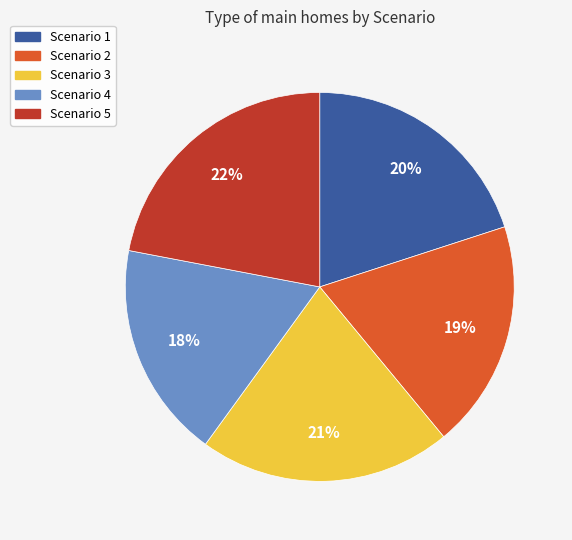

Between Scenario 2 and Scenario 4, which is larger?

Scenario 2